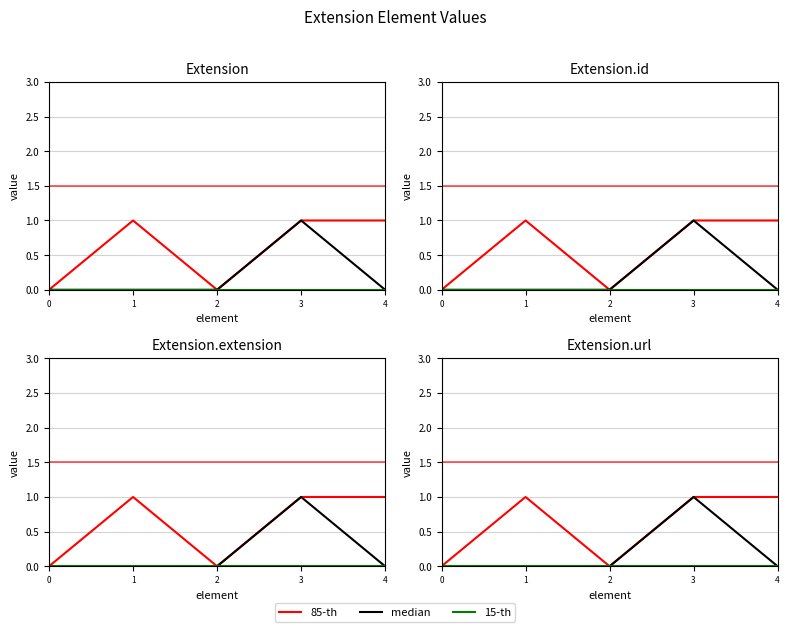

Reading left to right, transcribe all the data shown in this chart.

85-th: 0	1	0	1	1
median: 0	0	0	1	0
15-th: 0	0	0	0	0